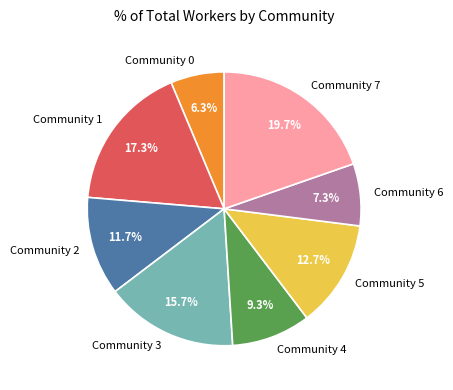

Is there a majority slice in this chart?

No